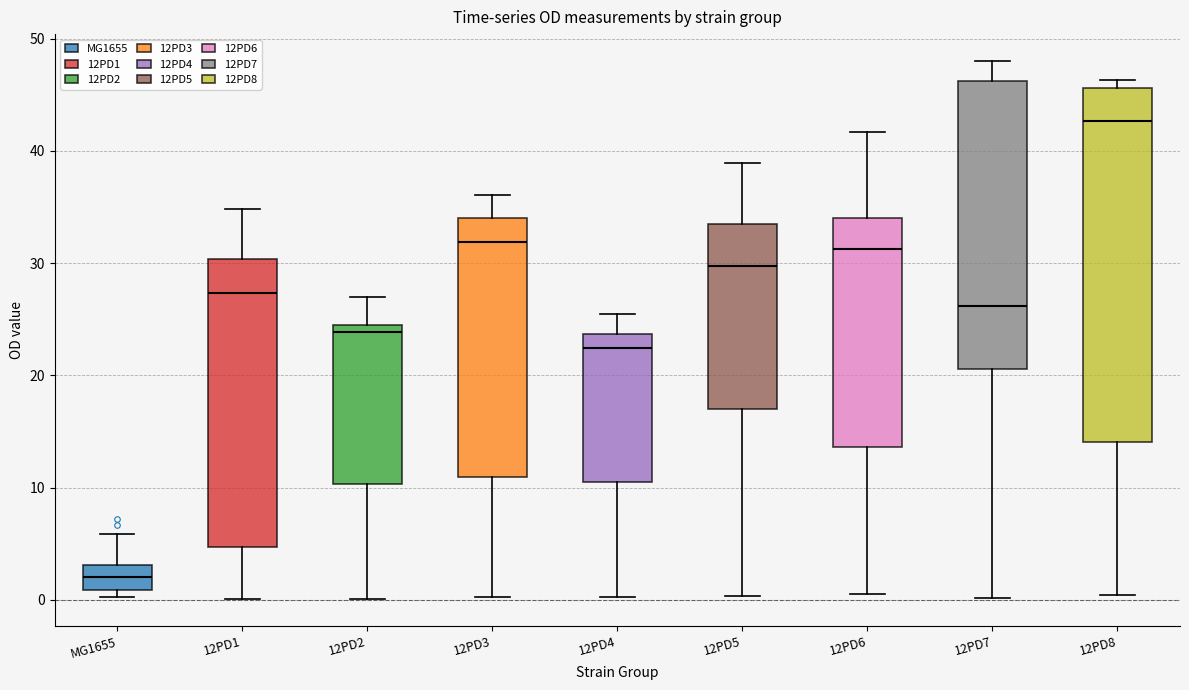

Reading left to right, transcribe this box plot: for each box, give where its median line is, the range the box spans, and where its two whiskers end, as read against the y-axis. The values are not printed on the chart, so give them approximately, as read against the axis.

MG1655: median 2, box 1 to 3, whiskers 0 to 6
12PD1: median 27, box 5 to 30, whiskers 0 to 35
12PD2: median 24 (just below the box's upper edge), box 10 to 24, whiskers 0 to 27
12PD3: median 32, box 11 to 34, whiskers 0 to 36
12PD4: median 22, box 11 to 24, whiskers 0 to 25
12PD5: median 30, box 17 to 33, whiskers 0 to 39
12PD6: median 31, box 14 to 34, whiskers 1 to 42
12PD7: median 26, box 21 to 46, whiskers 0 to 48
12PD8: median 43, box 14 to 46, whiskers 0 to 46 (just above the box's upper edge)